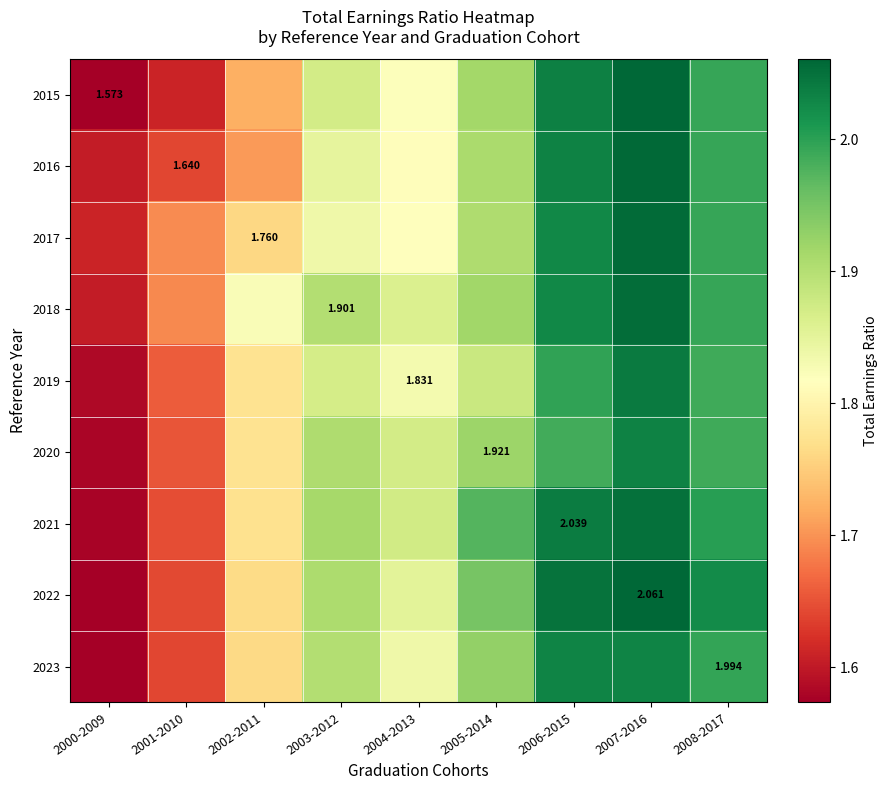

What is the smallest value displayed?

1.6